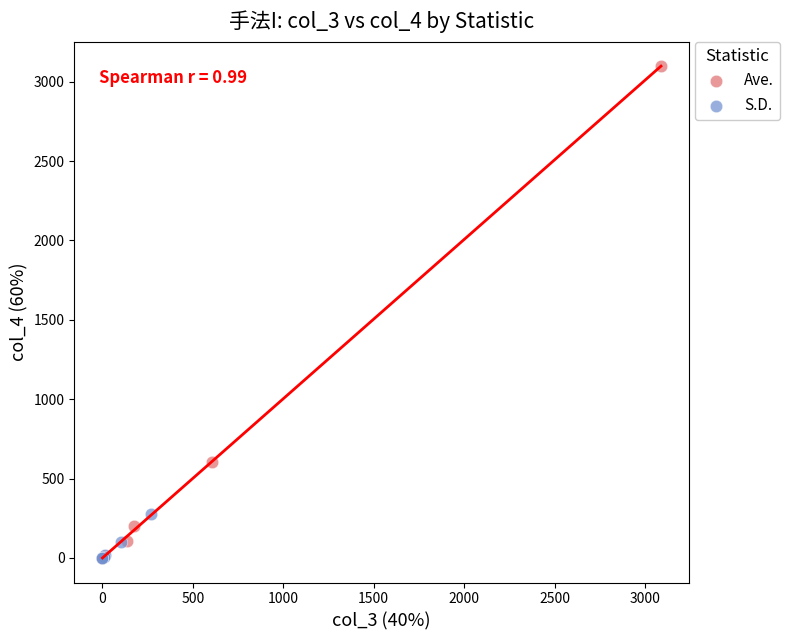

Which series has the widest spread of Y values?

Ave.